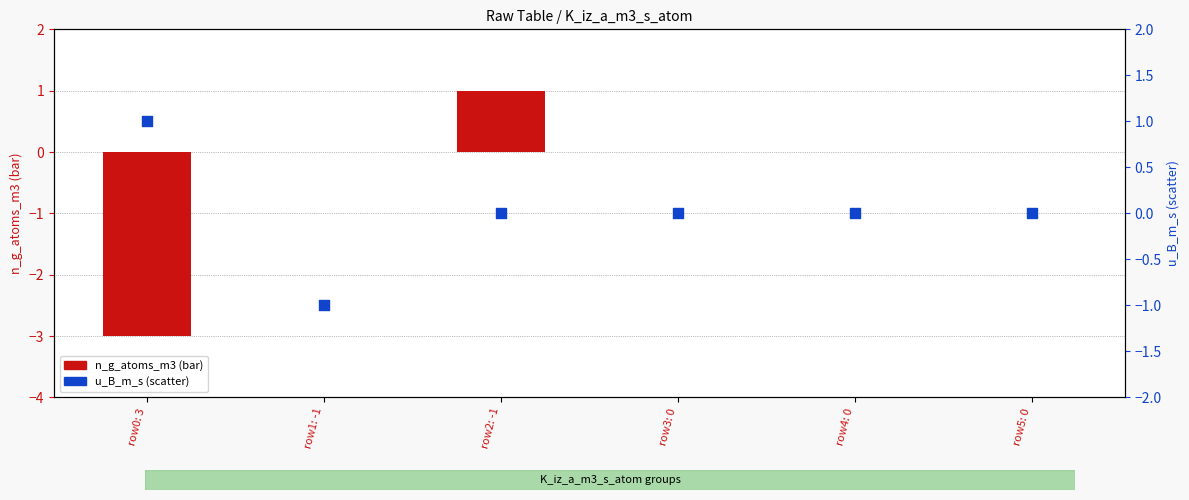

Which series has the largest Y range (max minus min)?

n_g_atoms_m3